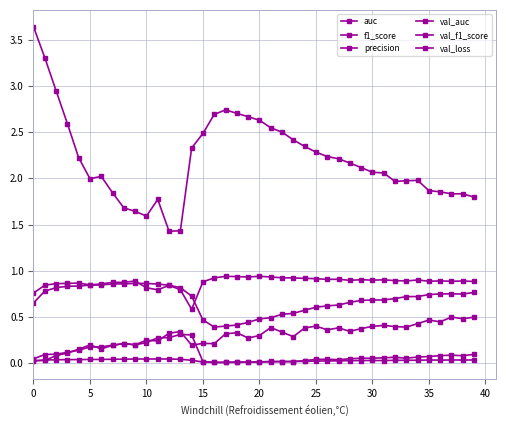

Reading right to left, list all the values displayed in this chart.

auc: 0.8	0.7	0.8	0.7	0.7	0.7	0.7	0.7	0.7	0.7	0.7	0.7	0.6	0.6	0.6	0.6	0.5	0.5	0.5	0.5	0.4	0.4	0.4	0.4	0.5	0.7	0.8	0.8	0.9	0.9	0.9	0.9	0.9	0.8	0.8	0.8	0.8	0.8	0.8	0.7
f1_score: 0.1	0.1	0.1	0.1	0.1	0.1	0.1	0.1	0.1	0.1	0.1	0.0	0.0	0.0	0.0	0.0	0.0	0.0	0.0	0.0	0.0	0.0	0.0	0.0	0.0	0.3	0.3	0.3	0.3	0.2	0.2	0.2	0.2	0.2	0.2	0.1	0.1	0.1	0.1	0.0
precision: 0.0	0.0	0.0	0.0	0.0	0.0	0.0	0.0	0.0	0.0	0.0	0.0	0.0	0.0	0.0	0.0	0.0	0.0	0.0	0.0	0.0	0.0	0.0	0.0	0.0	0.0	0.0	0.0	0.0	0.0	0.0	0.0	0.0	0.0	0.0	0.0	0.0	0.0	0.0	0.0
val_auc: 0.9	0.9	0.9	0.9	0.9	0.9	0.9	0.9	0.9	0.9	0.9	0.9	0.9	0.9	0.9	0.9	0.9	0.9	0.9	0.9	0.9	0.9	0.9	0.9	0.9	0.6	0.8	0.8	0.8	0.8	0.9	0.9	0.9	0.9	0.8	0.9	0.9	0.9	0.8	0.8
val_f1_score: 0.5	0.5	0.5	0.4	0.5	0.4	0.4	0.4	0.4	0.4	0.4	0.3	0.4	0.4	0.4	0.4	0.3	0.3	0.4	0.3	0.3	0.3	0.3	0.2	0.2	0.2	0.3	0.3	0.2	0.2	0.2	0.2	0.2	0.2	0.2	0.2	0.1	0.1	0.0	0.0
val_loss: 1.8	1.8	1.8	1.9	1.9	2.0	2.0	2.0	2.1	2.1	2.1	2.2	2.2	2.2	2.3	2.3	2.4	2.5	2.5	2.6	2.7	2.7	2.7	2.7	2.5	2.3	1.4	1.4	1.8	1.6	1.6	1.7	1.8	2.0	2.0	2.2	2.6	2.9	3.3	3.6